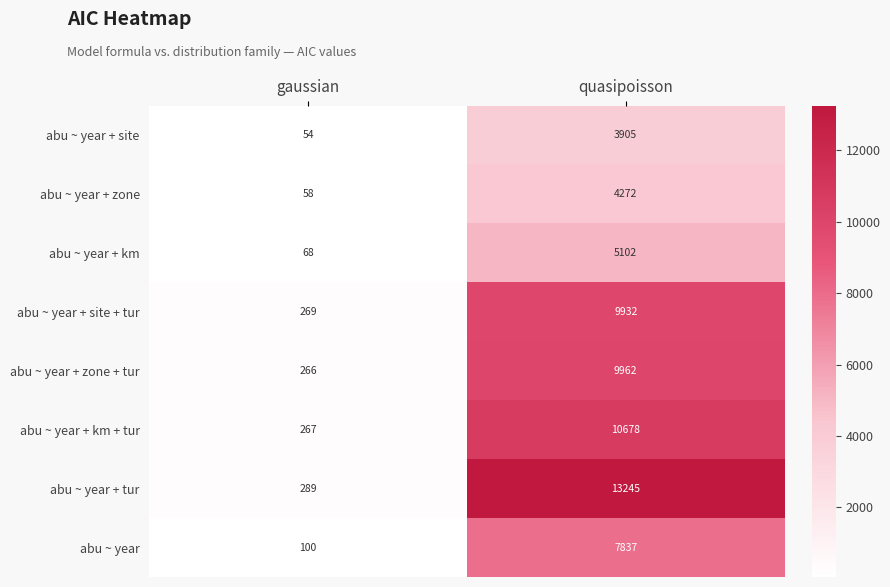

At which label is abu ~ year closest to 3968?

gaussian